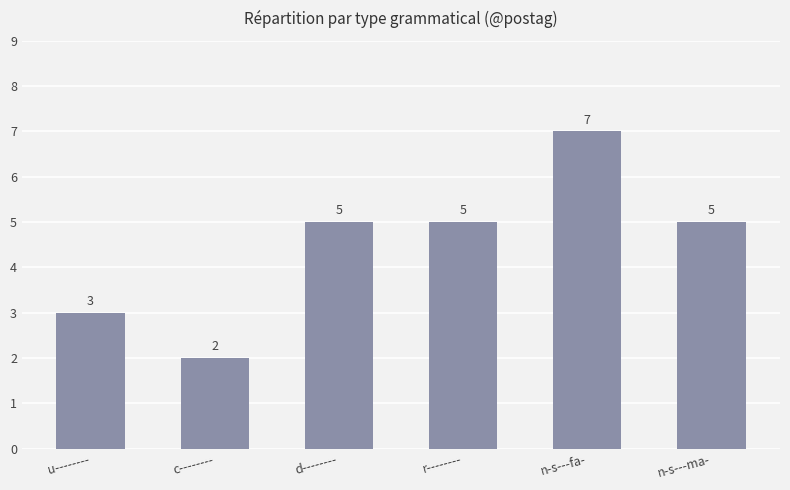

Which has a higher value, n-s---ma- or n-s---fa-?

n-s---fa-